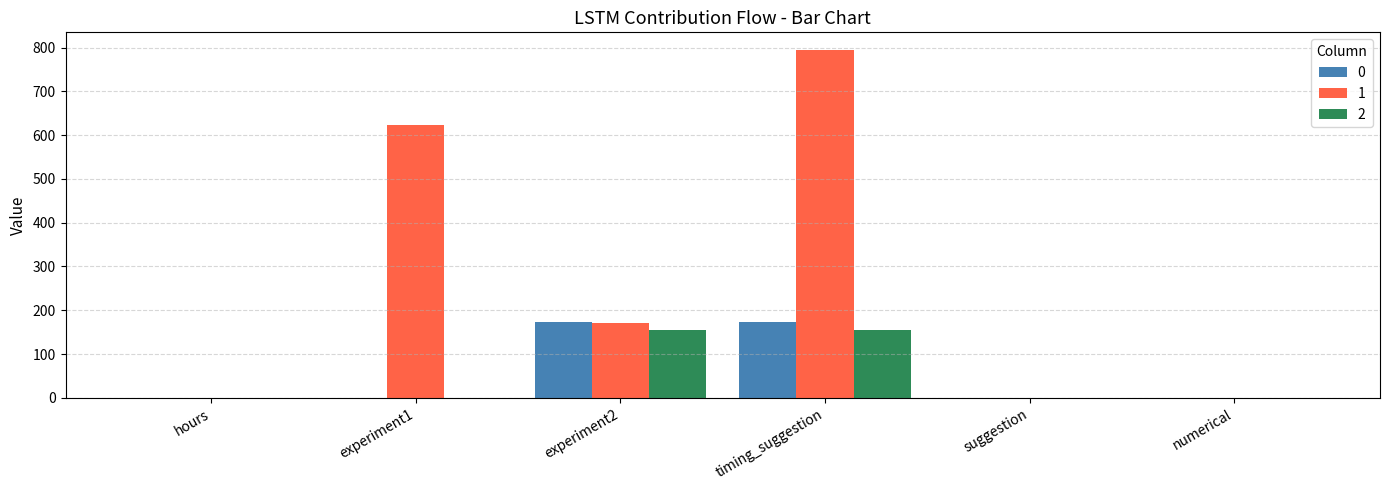

What is the sum of the 0 values at numerical and experiment2?

174.1